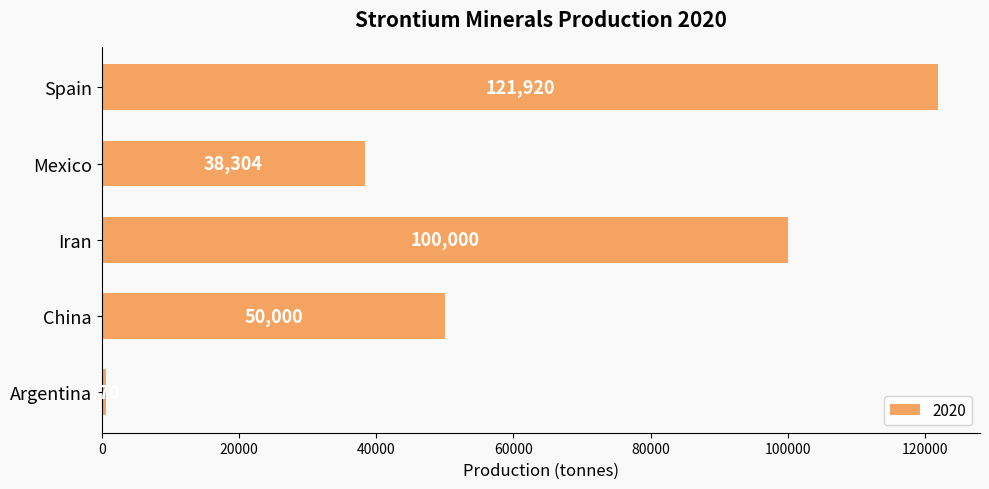

What is the greatest value displayed?

121920